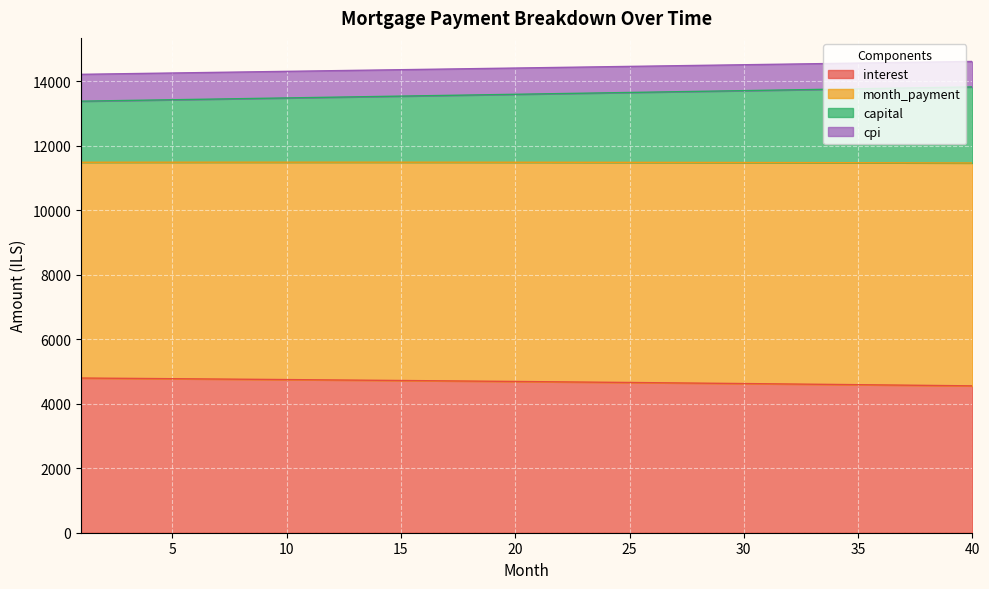

What is the difference between the month_payment values at 37 and 24?

148.5